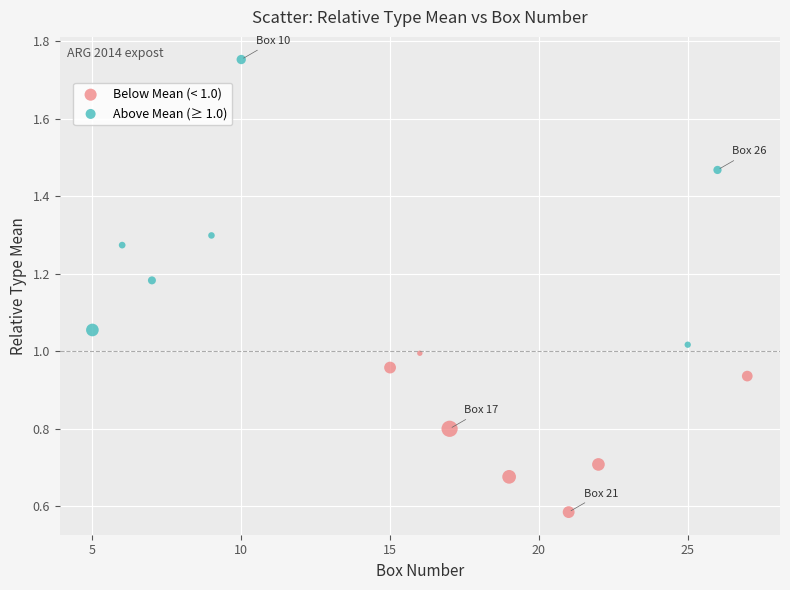

Which series reaches the maximum Y coordinate?

Above Mean (≥ 1.0)